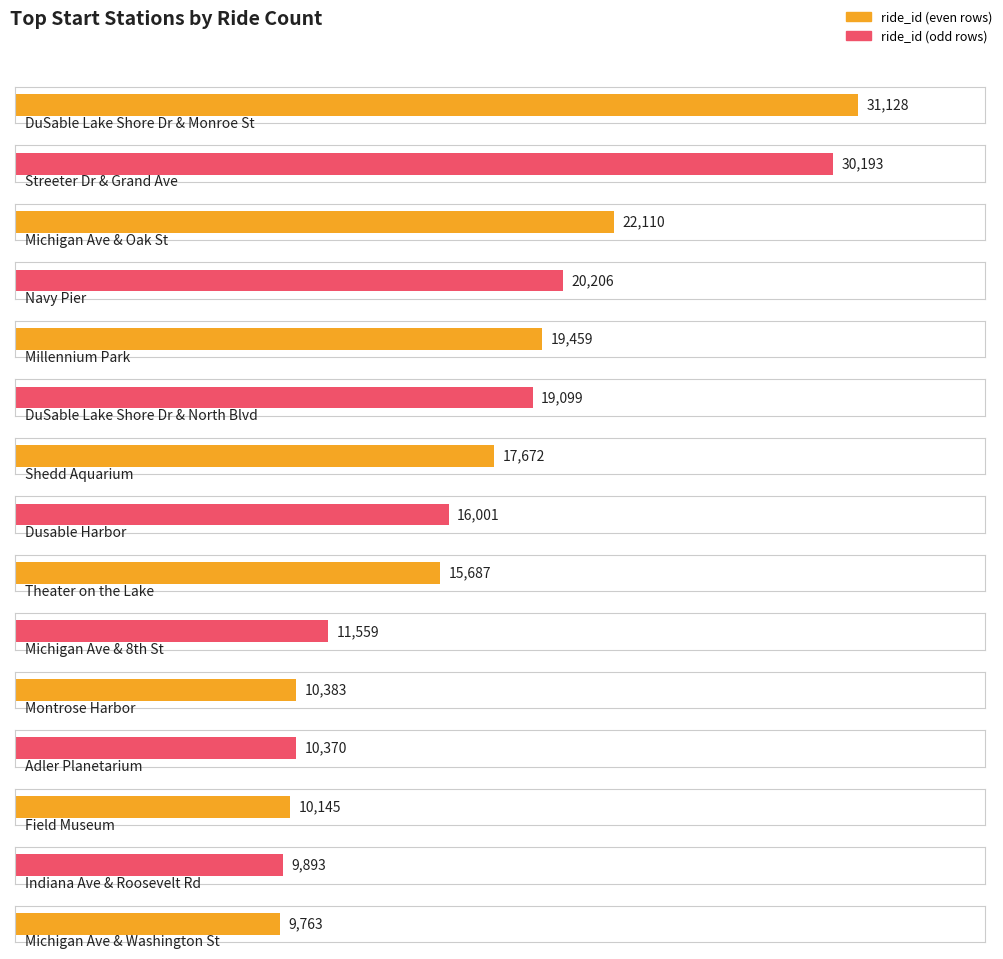

Reading left to right, extract all data points from this chart.

31128	30193	22110	20206	19459	19099	17672	16001	15687	11559	10383	10370	10145	9893	9763